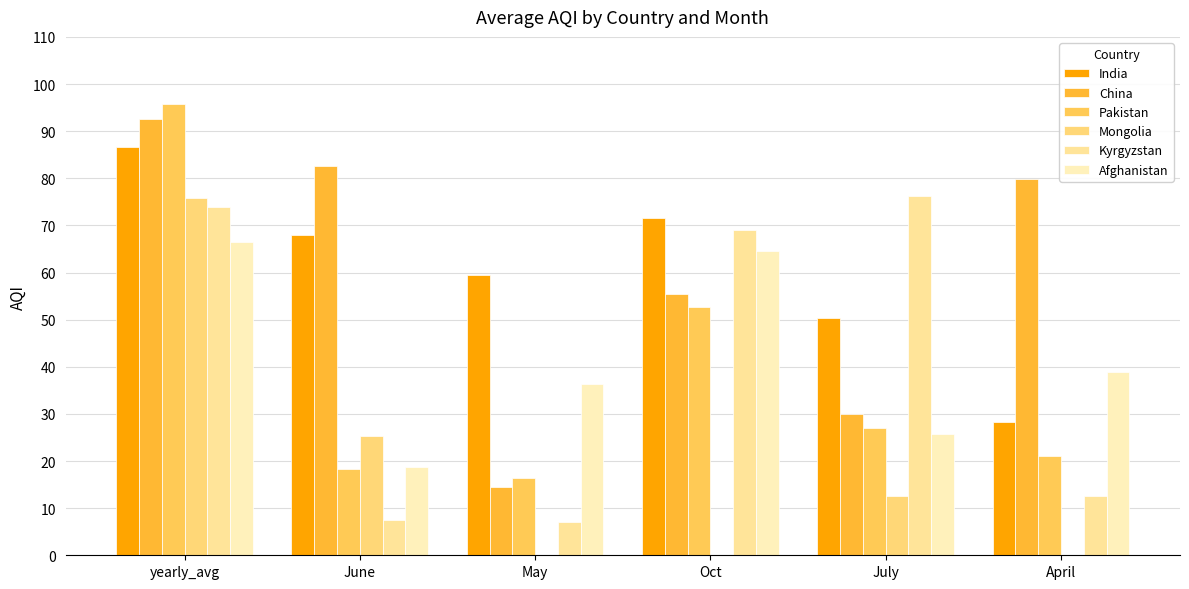

What is the label of the 5th bar from the right?

June